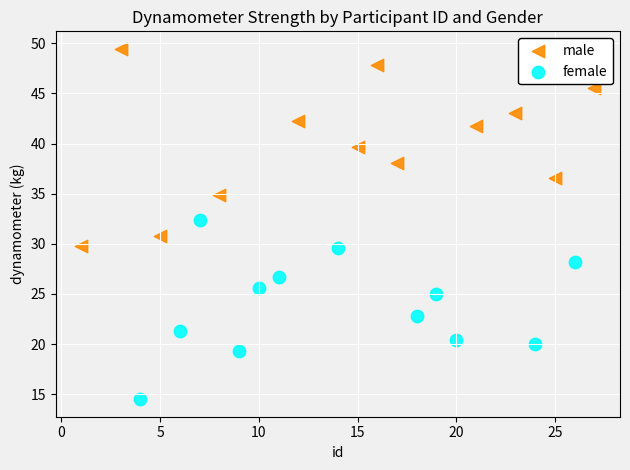

Which series contains the lowest Y value?

female